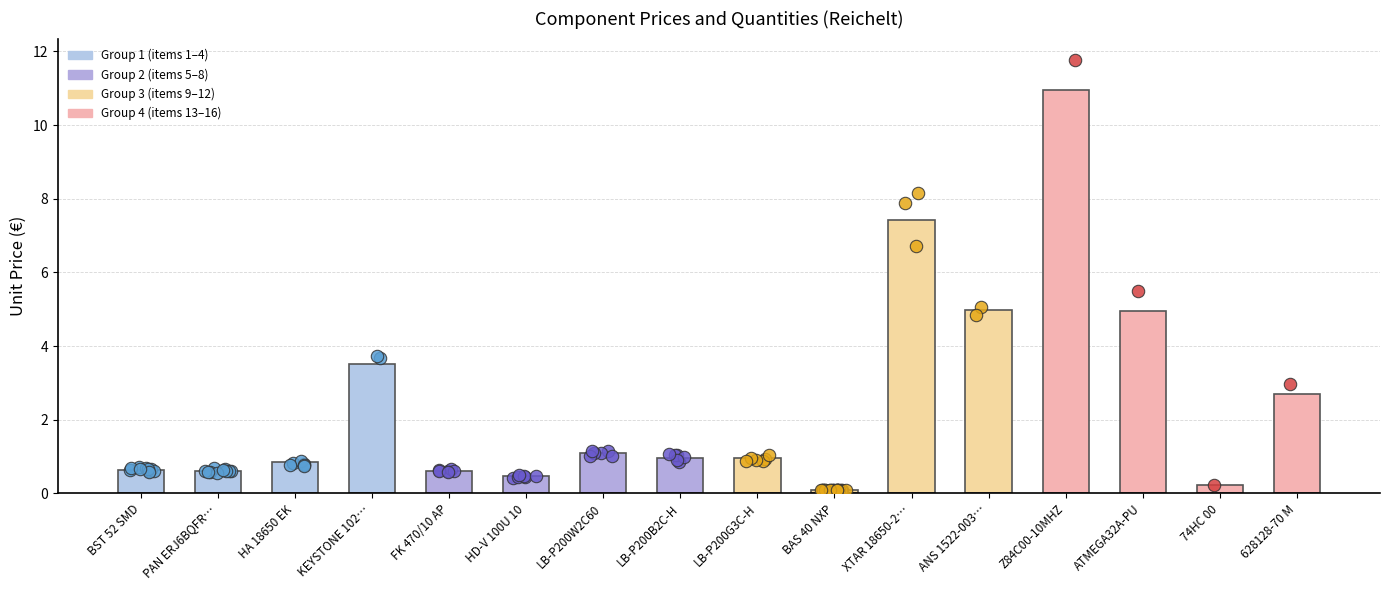

Which has a higher value, 74HC 00 or ATMEGA32A-PU?

ATMEGA32A-PU